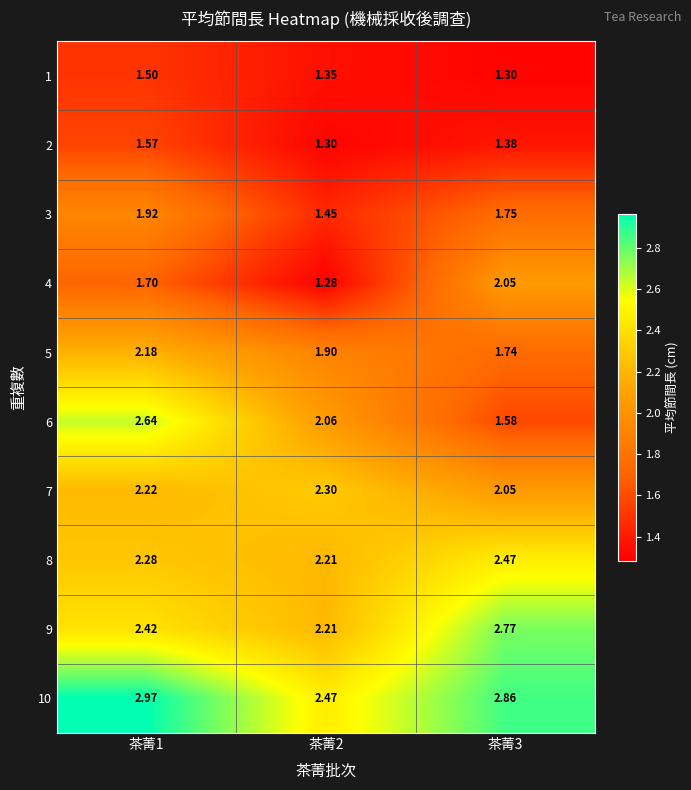

Is the value of 8 at 茶菁2 greater than the value of 10 at 茶菁3?

No